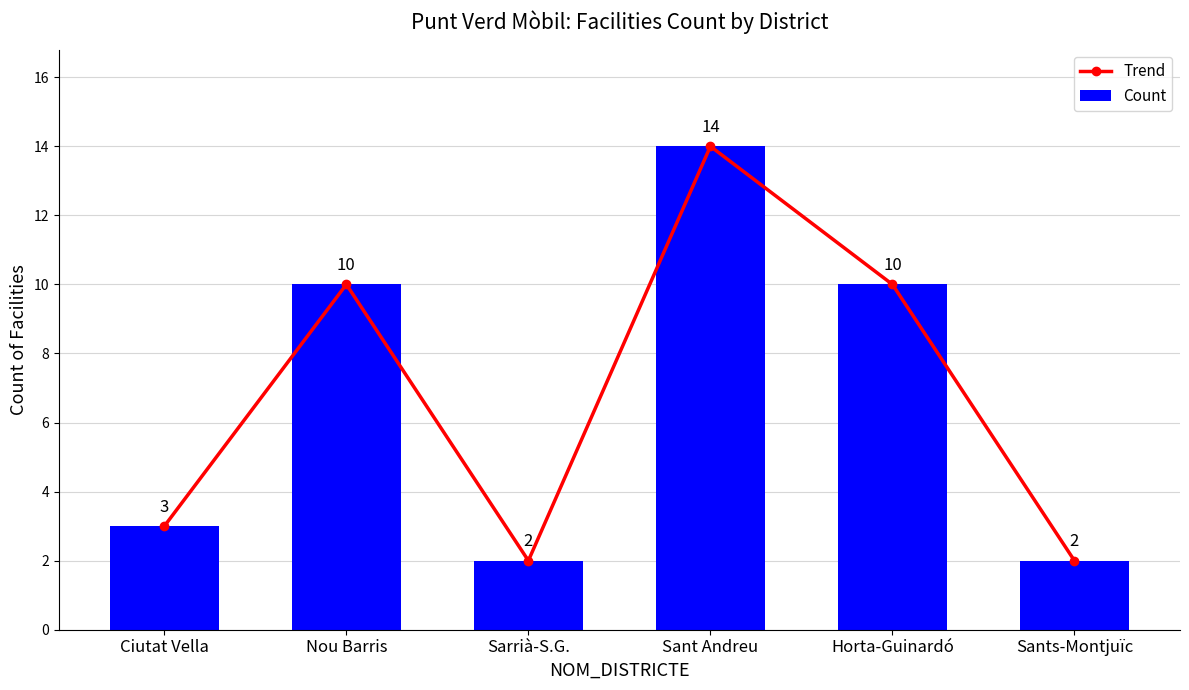

At which category does the chart reach its minimum across all series?

Sarrià-S.G.